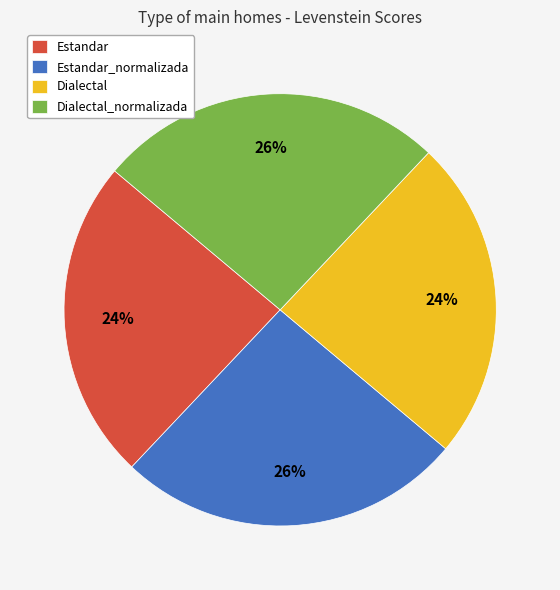

To the nearest percent, what percentage of the pie is Estandar_normalizada?

26%